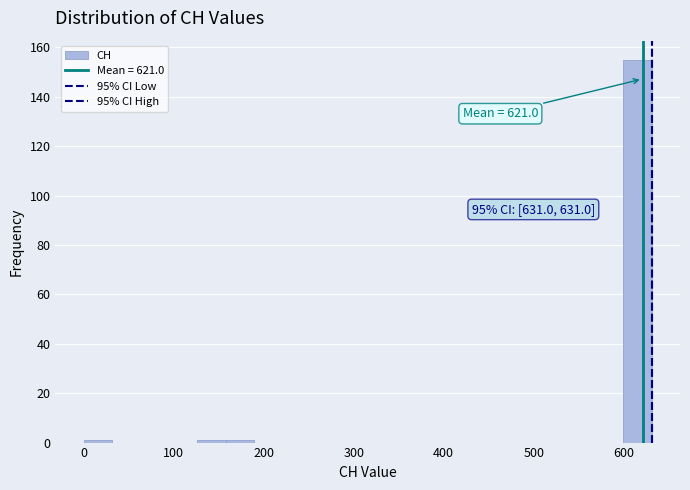

Read against the x-axis, roughly where is the centre of the tallest bar?

620